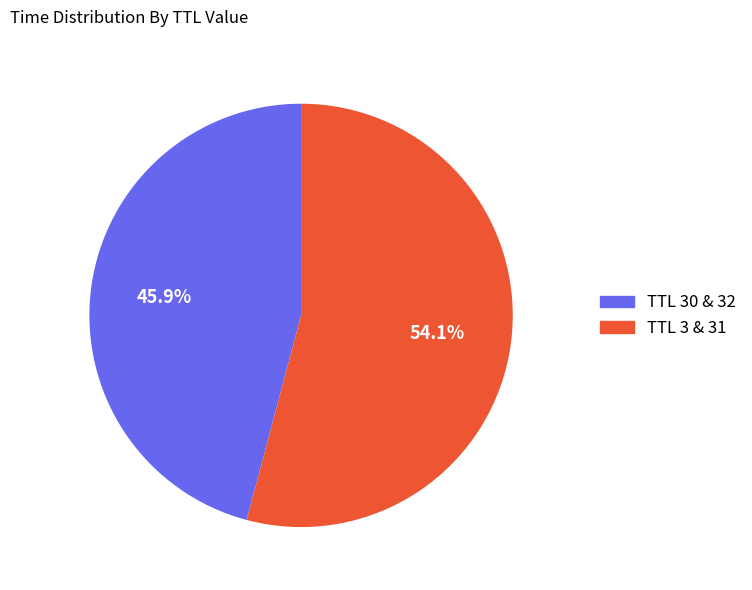

Does any single category account for the majority?

Yes